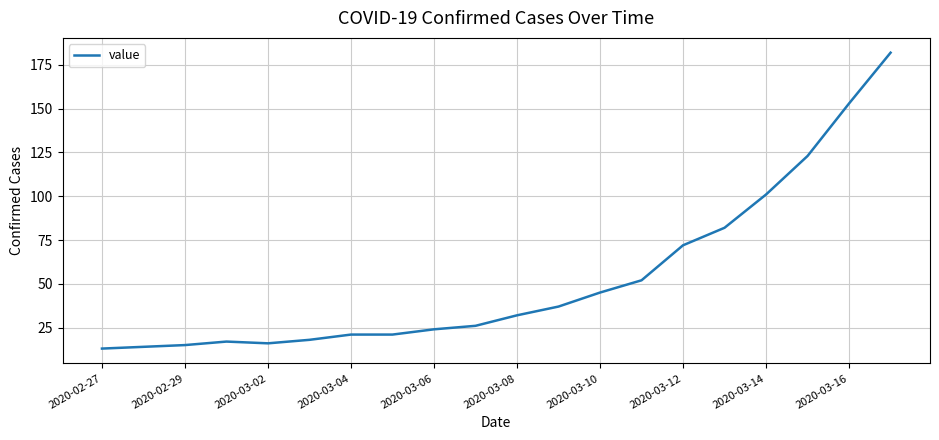

What is the minimum value shown in the chart?

13